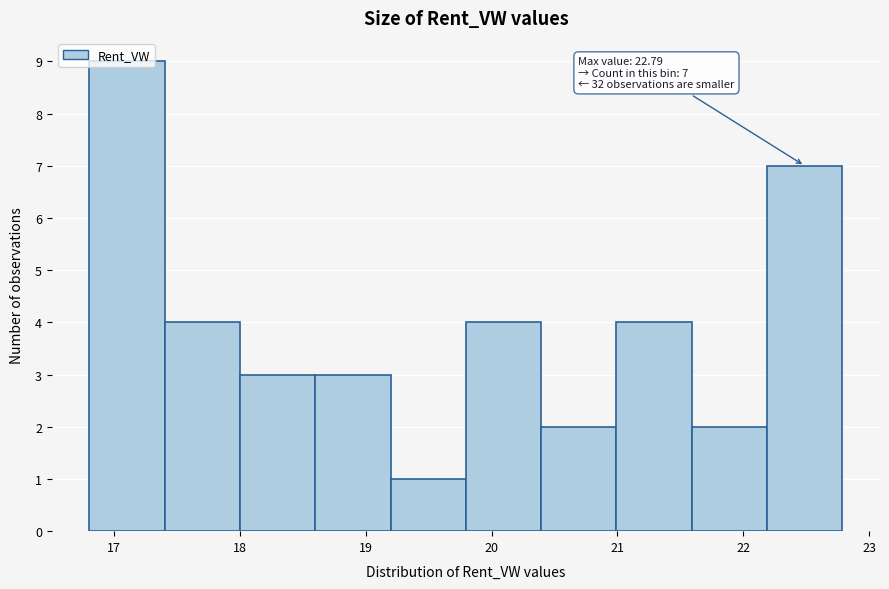

Which range on the x-axis has the tallest bar?

16.8 to 17.4